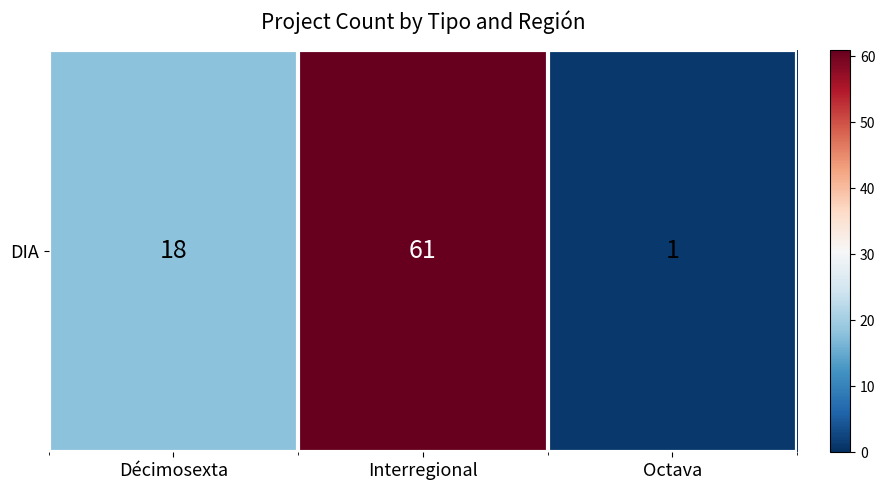

The value at Octava is 1. True or false?

True